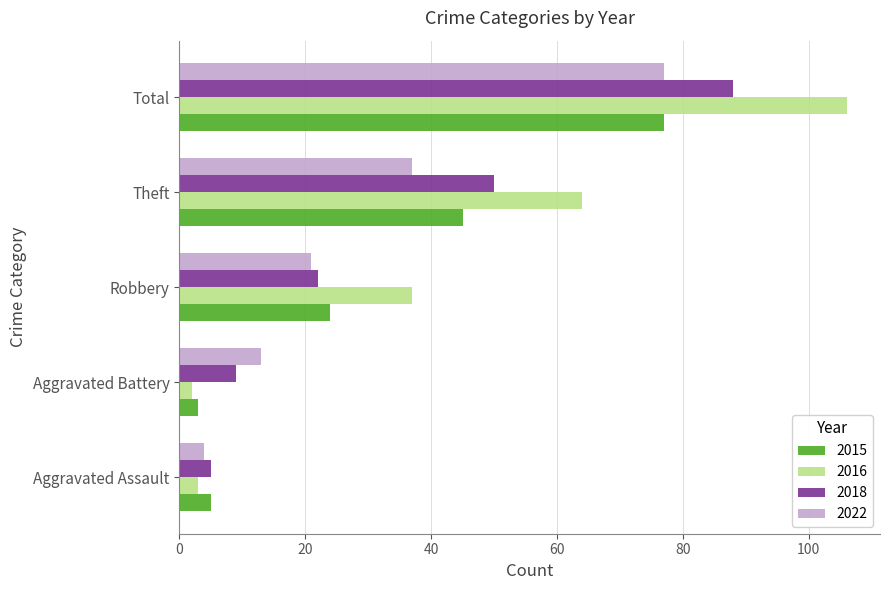

Which series has the largest total across all categories?

2016